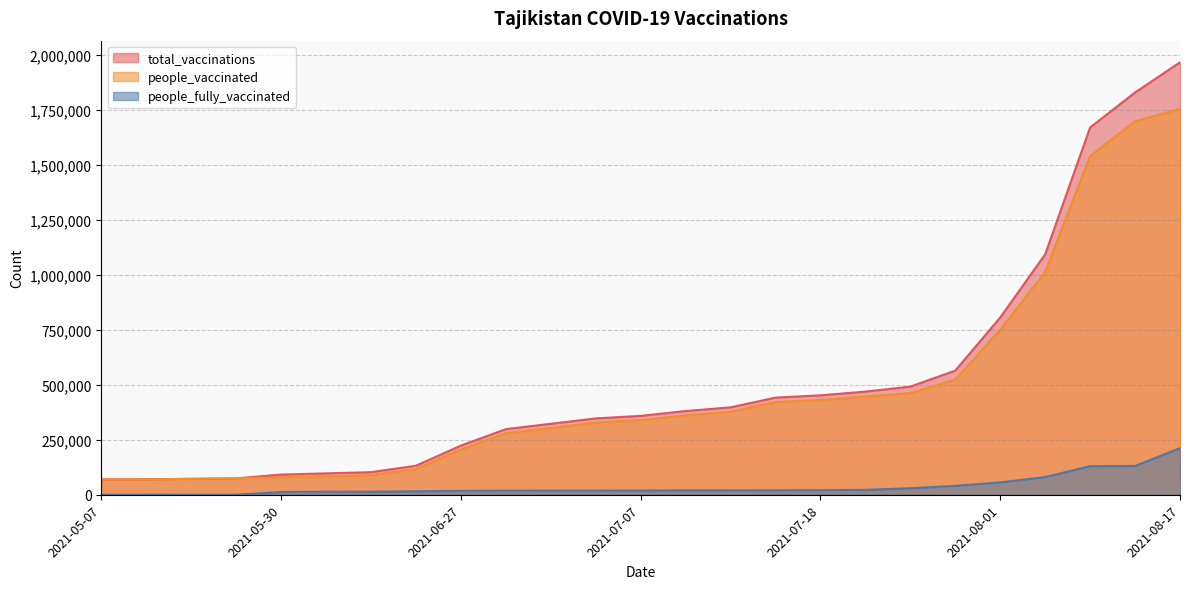

At which category is the sum across all series the highest?

2021-08-17